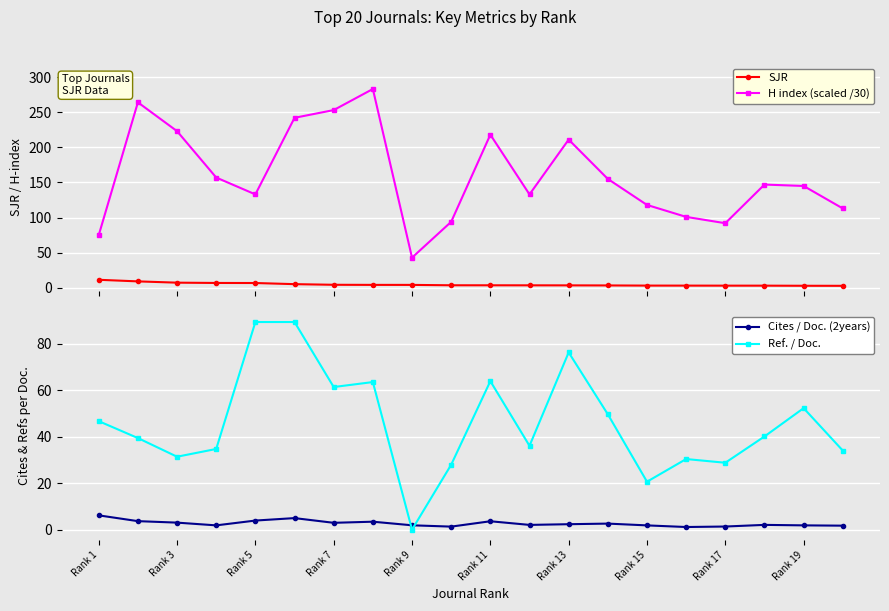

Reading right to left, transcribe all the data shown in this chart.

SJR: 2.9	3.0	3.1	3.1	3.2	3.2	3.4	3.5	3.6	3.7	3.7	4.2	4.2	4.4	5.3	6.9	7.0	7.4	9.2	11.5
H index (scaled /30): 113.0	145.0	147.0	92.0	101.0	118.0	155.0	211.0	133.0	218.0	94.0	43.0	283.0	253.0	242.0	133.0	157.0	223.0	264.0	75.0
Cites / Doc. (2years): 1.7	1.8	2.0	1.3	1.1	1.8	2.6	2.3	2.0	3.6	1.3	1.9	3.4	2.9	5.0	3.9	1.8	3.0	3.7	6.2
Ref. / Doc.: 34.0	52.3	40.1	28.8	30.4	20.6	49.7	76.3	36.1	64.0	28.0	0.0	63.6	61.4	89.4	89.4	34.8	31.4	39.5	46.7